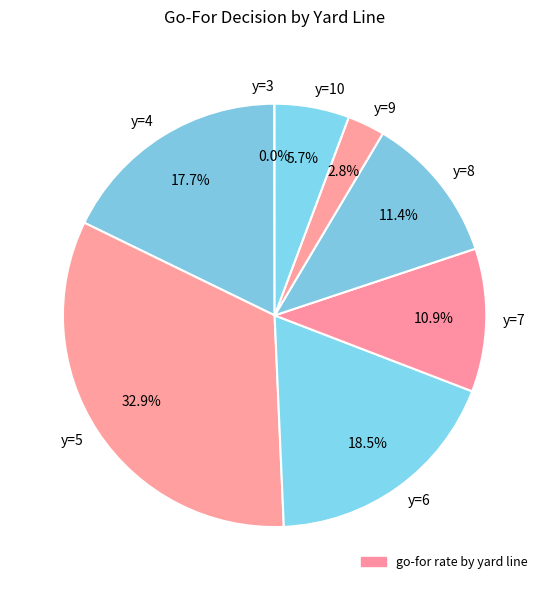

What is the largest slice in the pie chart?

y=5